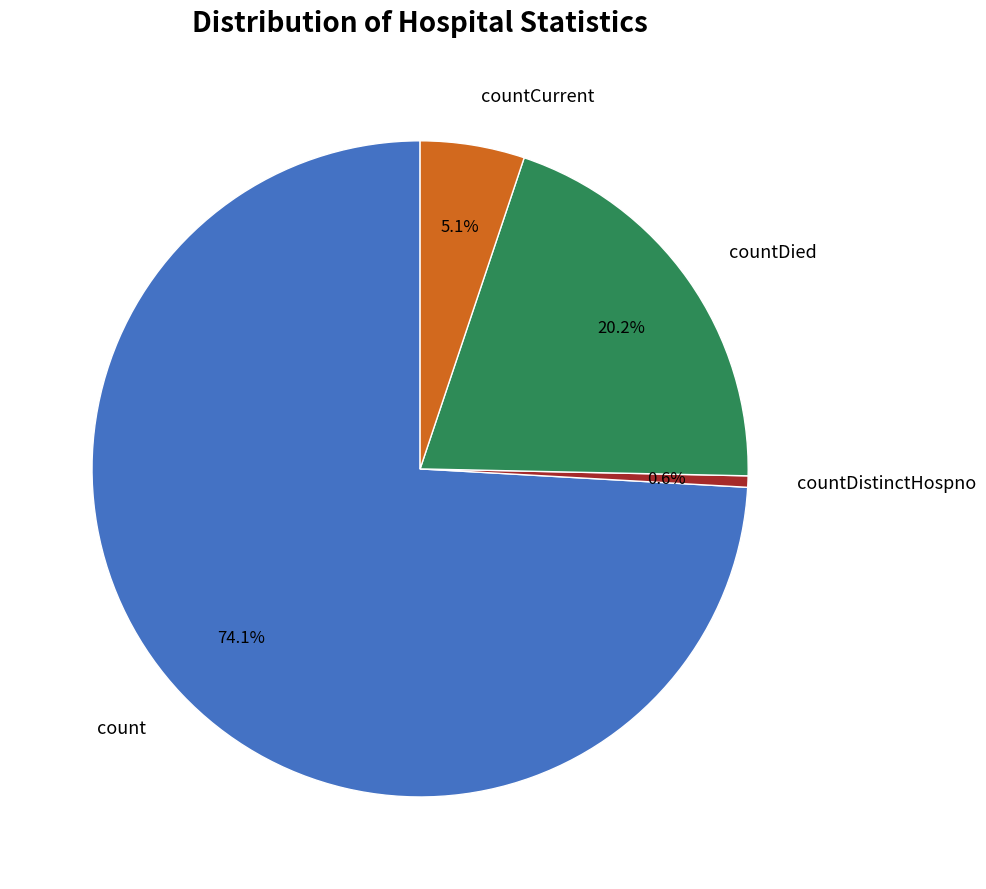

To the nearest percent, what is the difference between the largest and smallest slice percentages?

74%